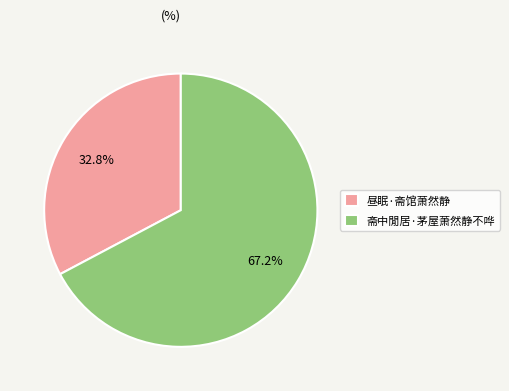

What percentage is the 斋中閒居·茅屋萧然静不哗 slice, to the nearest percent?

67%